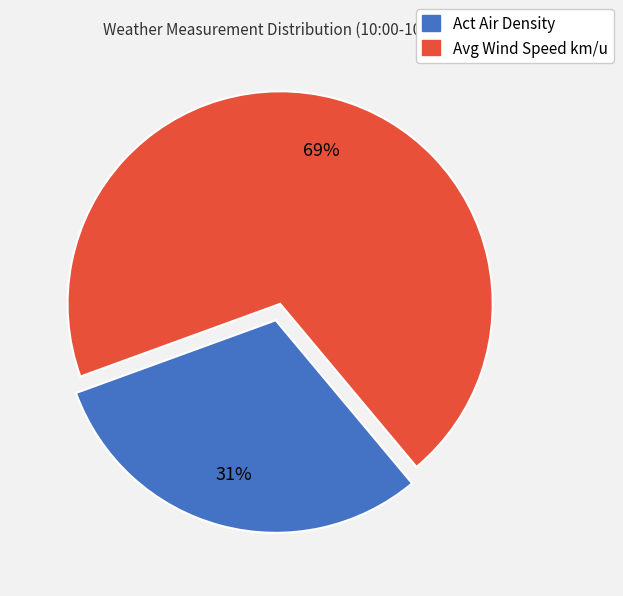

Is the sum of Act Air Density and Avg Wind Speed km/u greater than half?

Yes